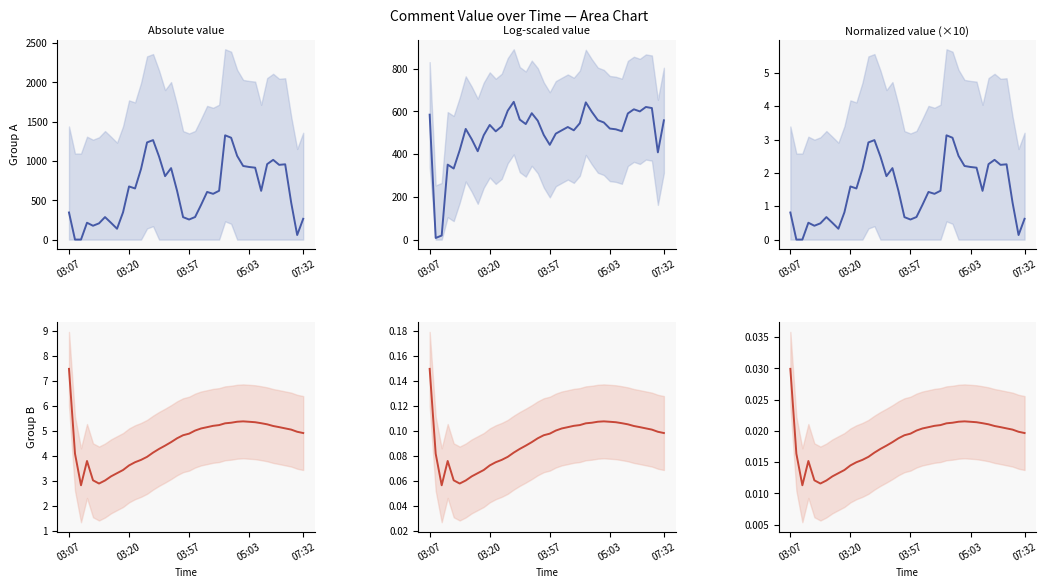

Is this an area chart (filled region under the line)?

No